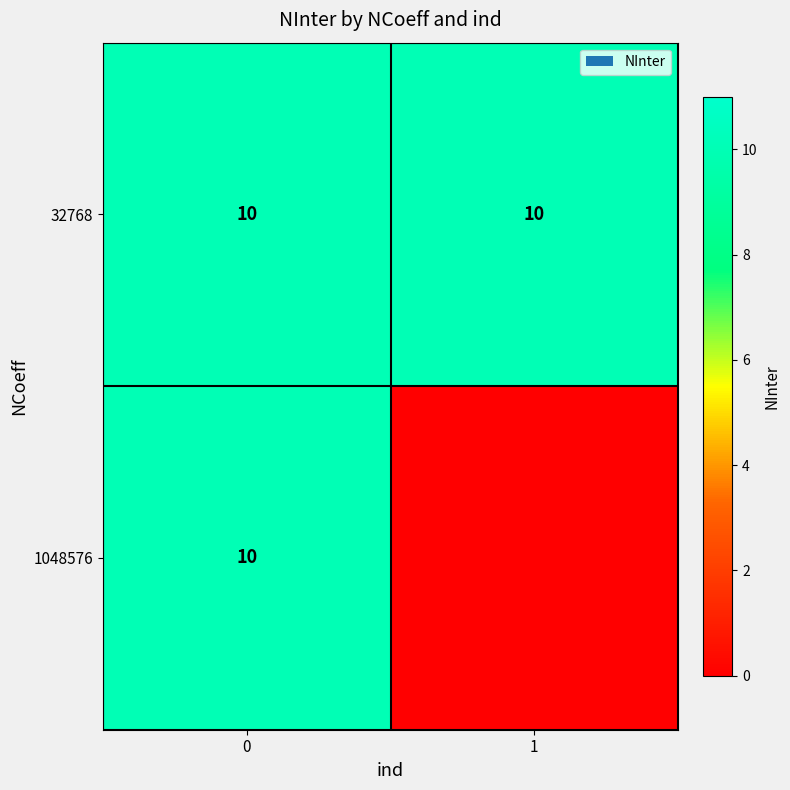

How many data points does each series have?

2